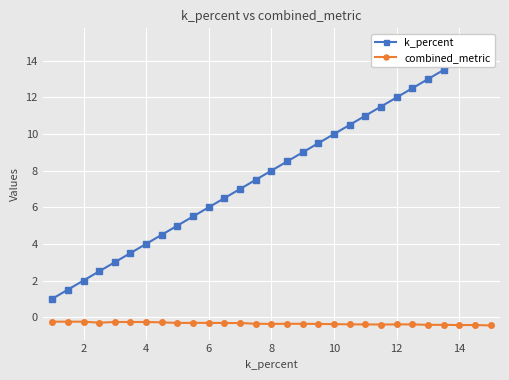

Is it true that combined_metric equals -0.3 at 4?

True